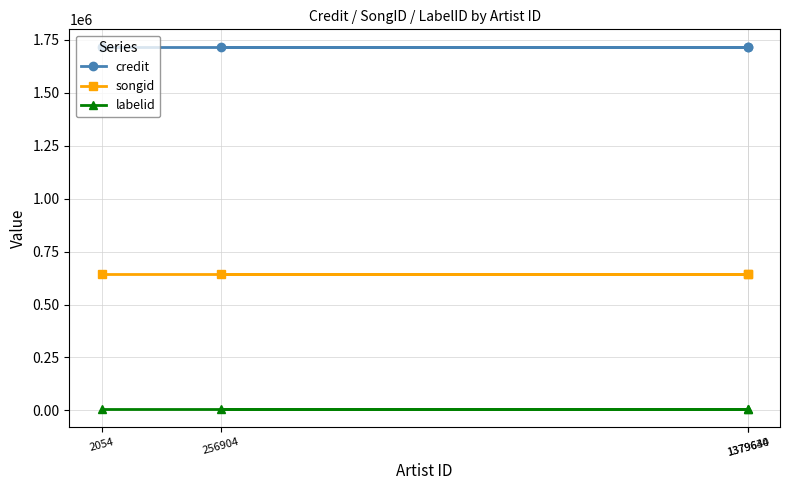

What is the total value across all series at 1379634?

2363749